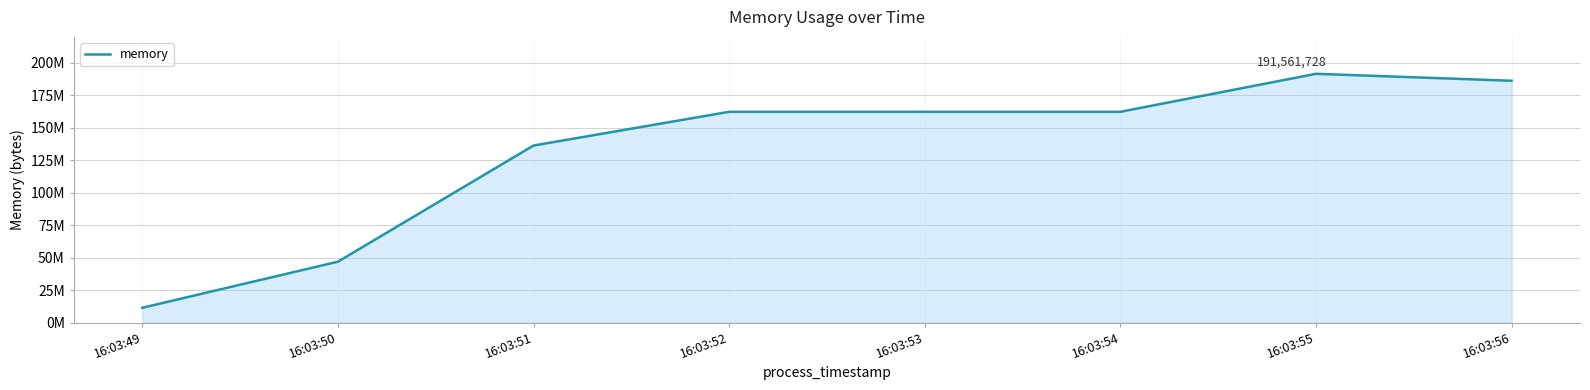

True or false: the data shows 3489789 at 16:03:49.

False